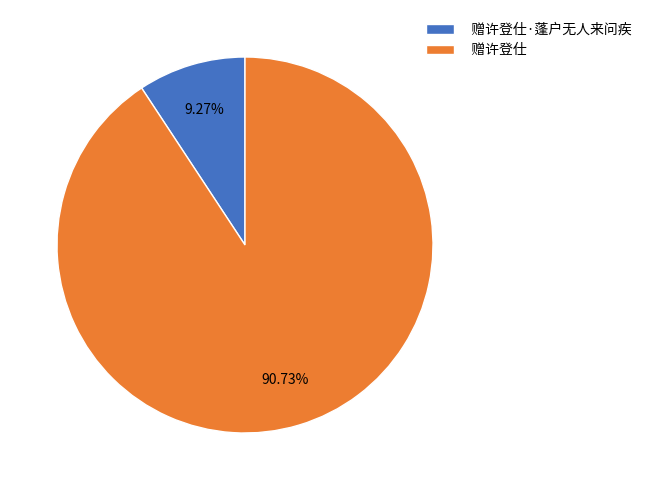

What percentage is the 赠许登仕·蓬户无人来问疾 slice, to the nearest percent?

9%